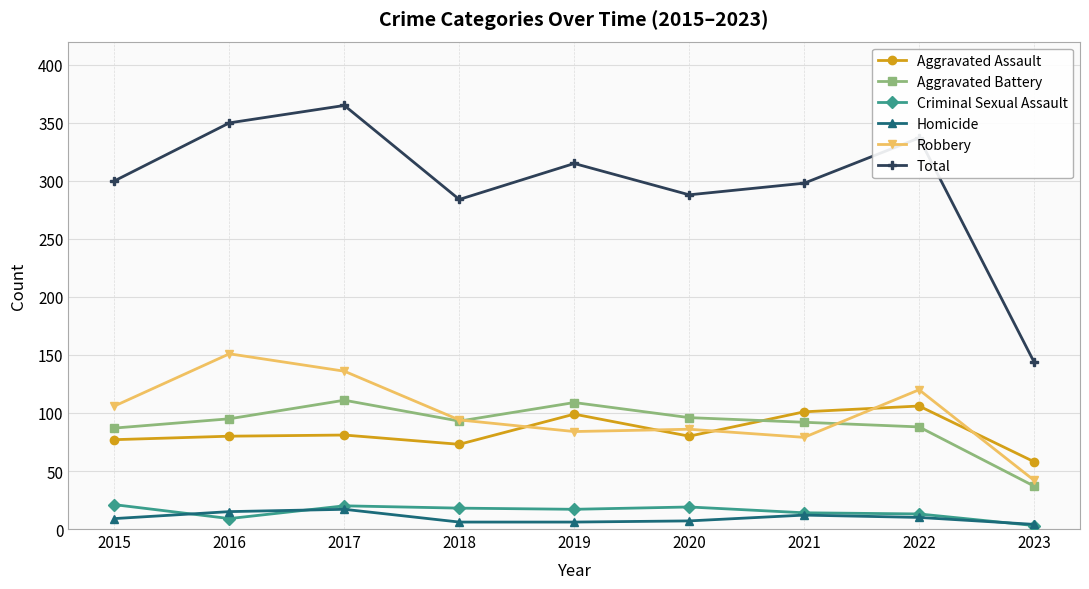

Read the Total value at 2022.

337